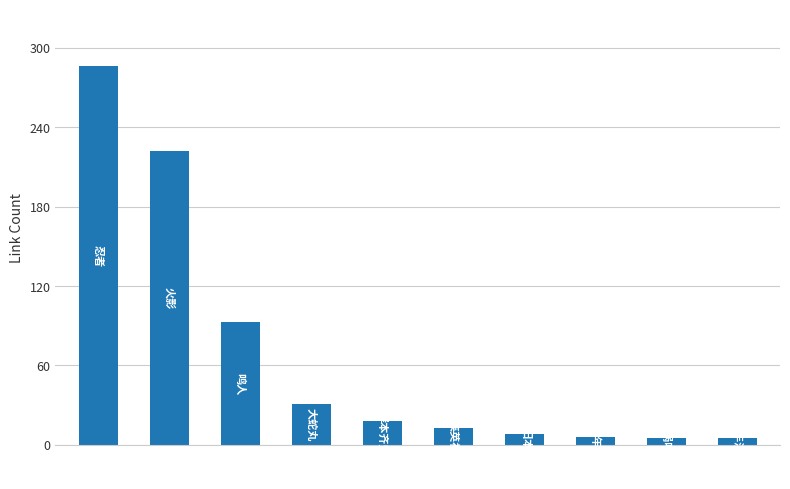

What is the maximum value shown in the chart?

286